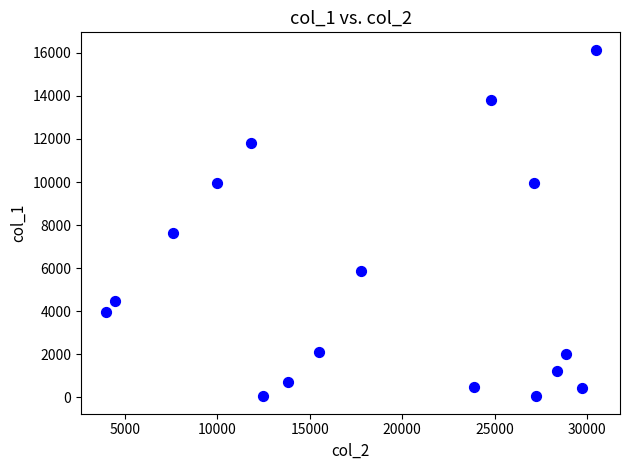

What is the range of Y values (max minus min)?

16104